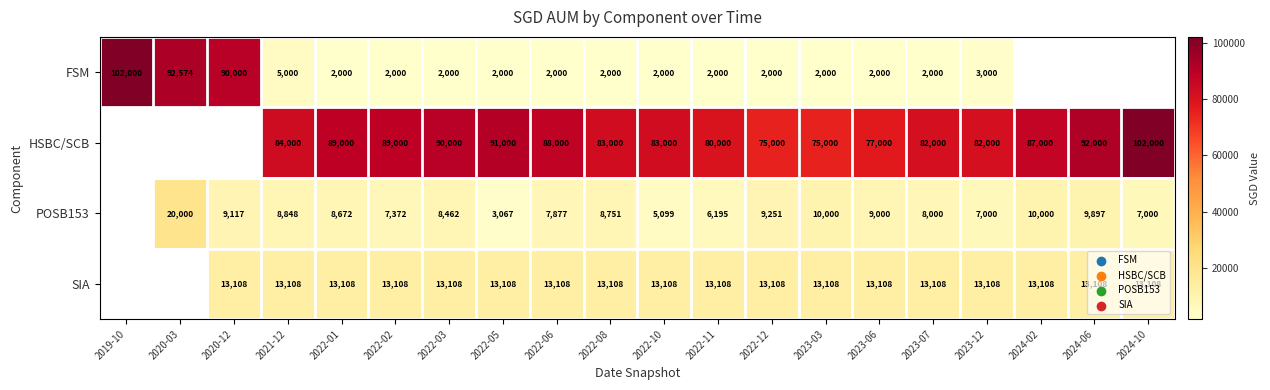

What is the sum of the POSB153 values at 2022-11 and 2022-10?

11294